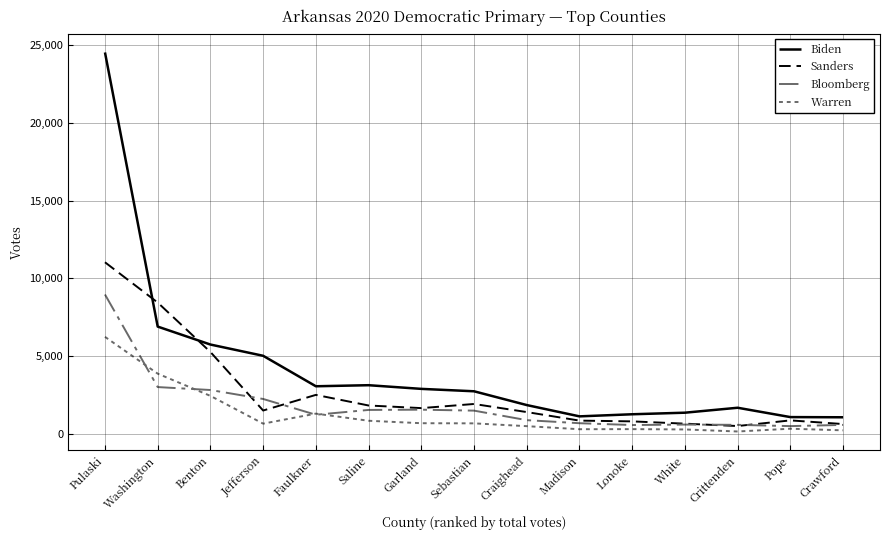

Does the chart have visible grid lines?

Yes